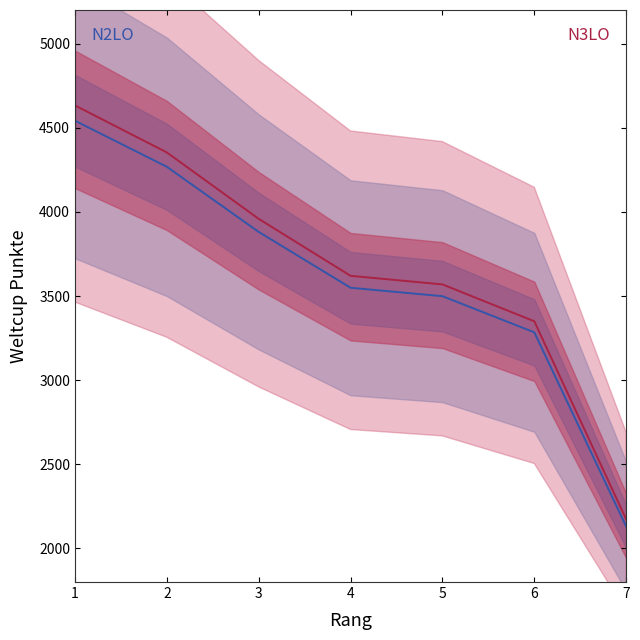

What is the sum of all N2LO central values?

25153.0